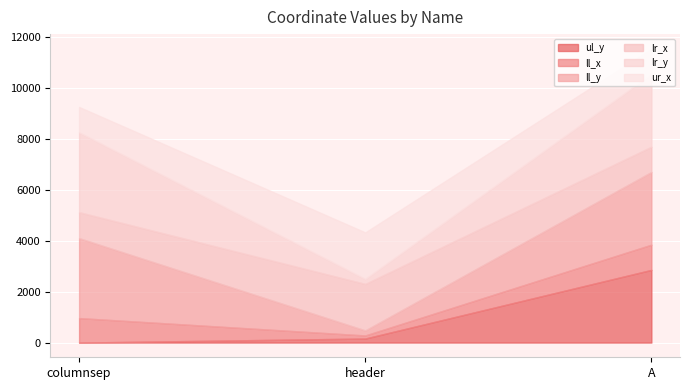

Reading left to right, what are all the values shown in this chart?

ul_y: 0	159	2854
ll_x: 962	121	989
ll_y: 3137	197	2854
lr_x: 1019	1826	991
lr_y: 3137	197	2854
ur_x: 995	1826	991